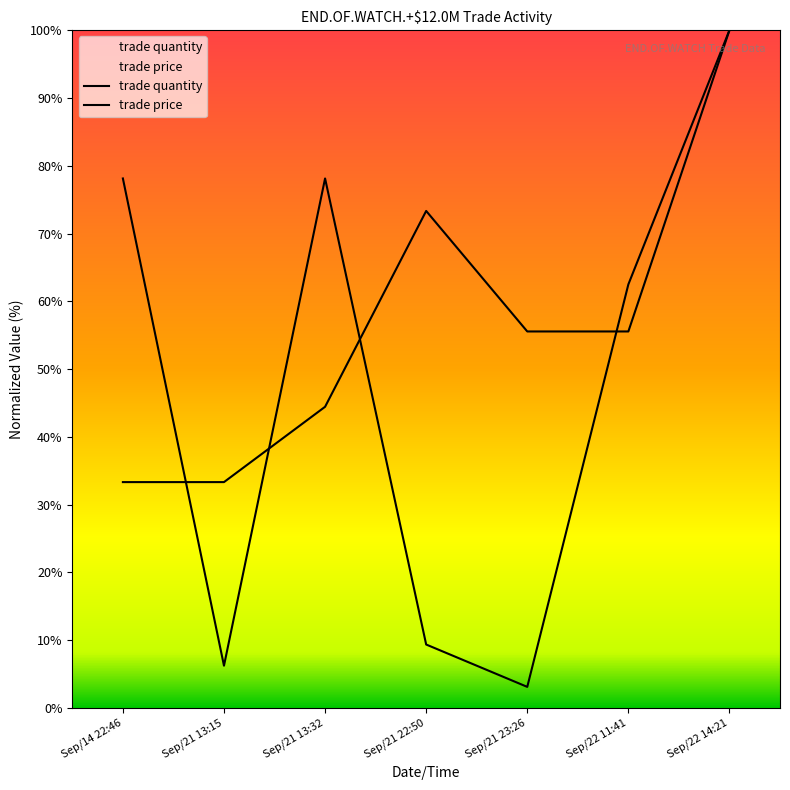

How many data points in trade price are above 55?

4